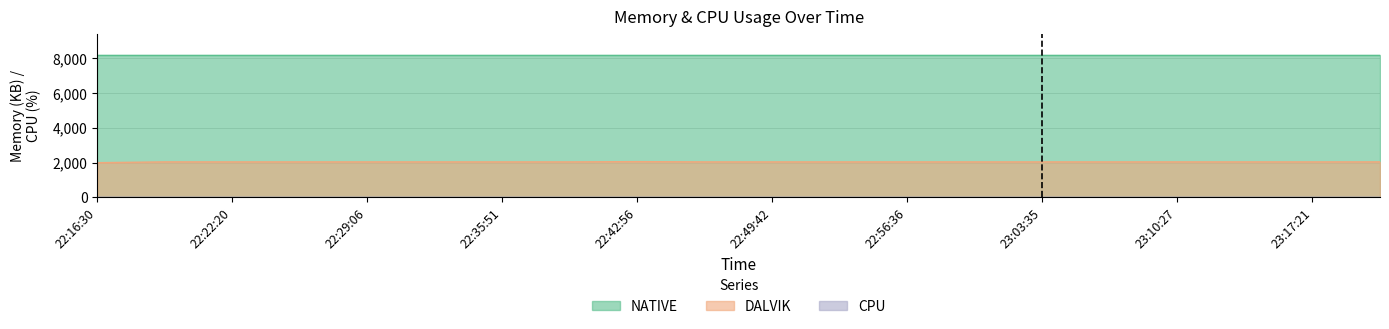

In DALVIK, how many points are higher than both neighbors (excluding endpoints)?

2